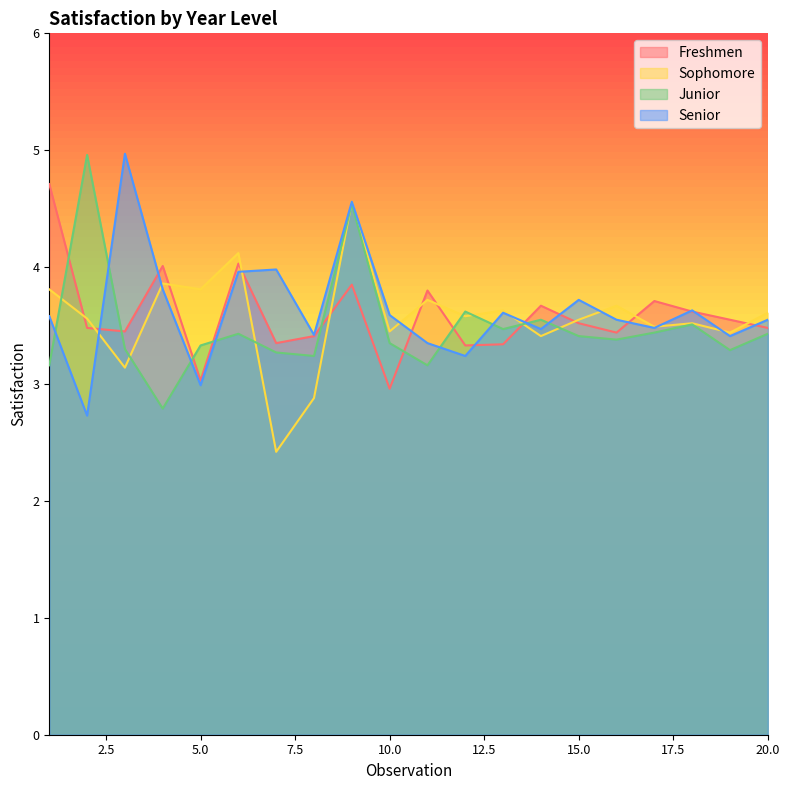

What is the value of the Freshmen point at the 19th from the left?

3.5